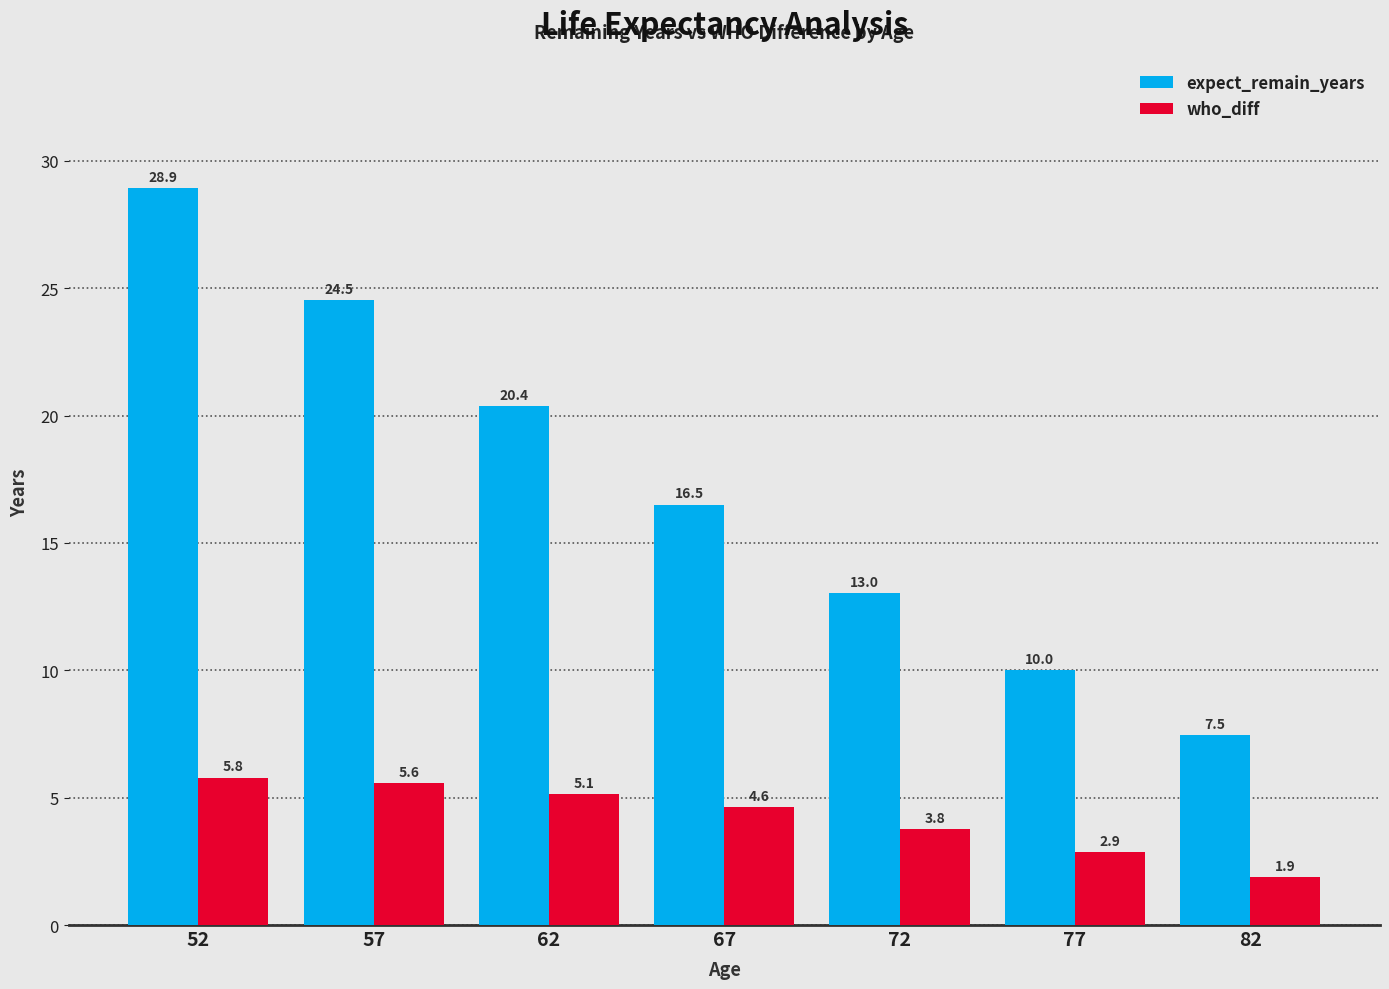

Are the bars grouped side by side (vs. stacked)?

Yes